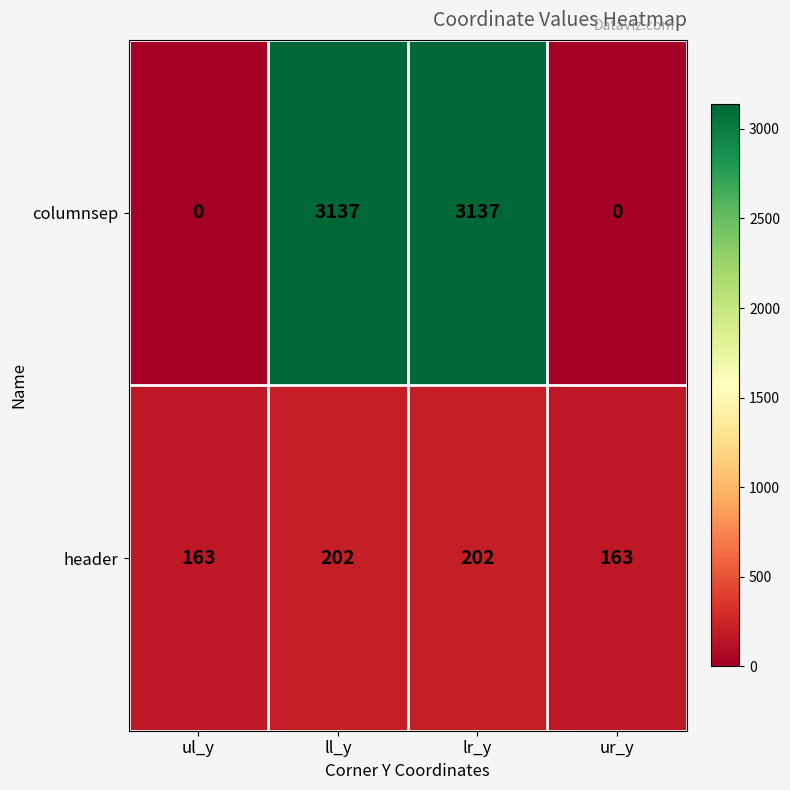

The columnsep series shows 4289 at lr_y. True or false?

False